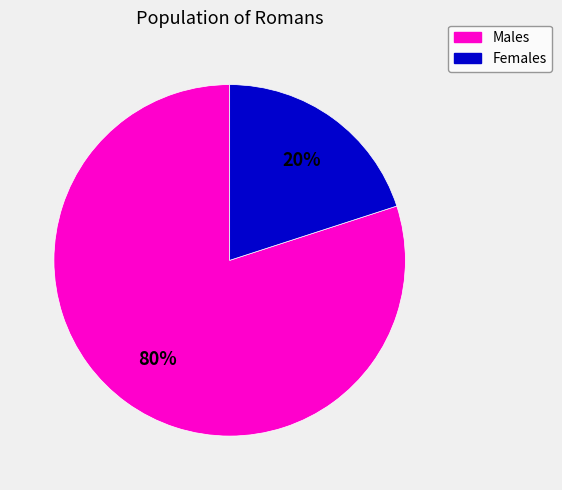

Combined, do Males and Females account for over 50%?

Yes